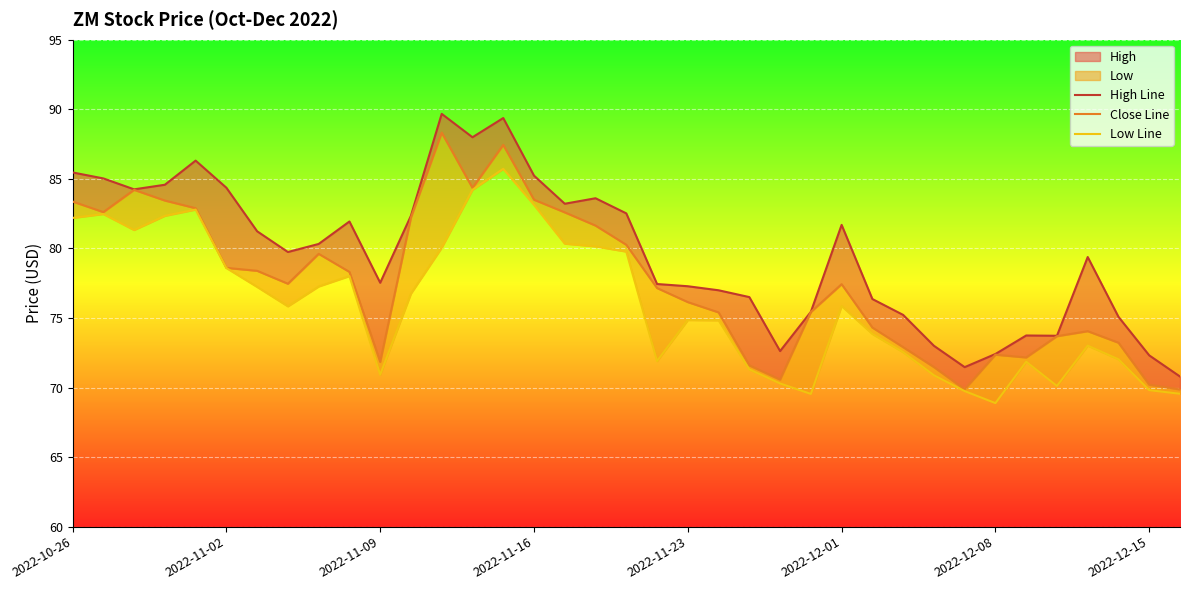

True or false: Low Line and Close Line cross at least once.

False